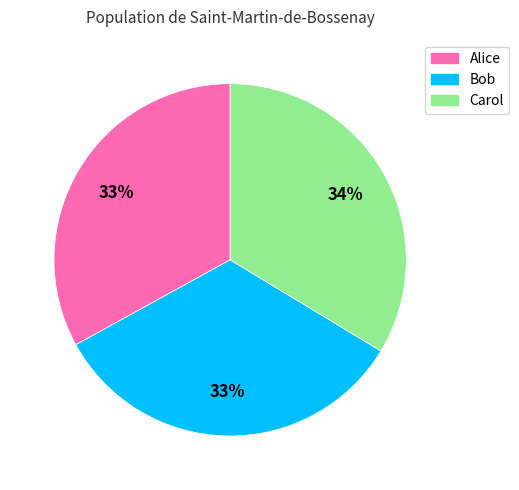

Does Alice represent more than half of the total?

No